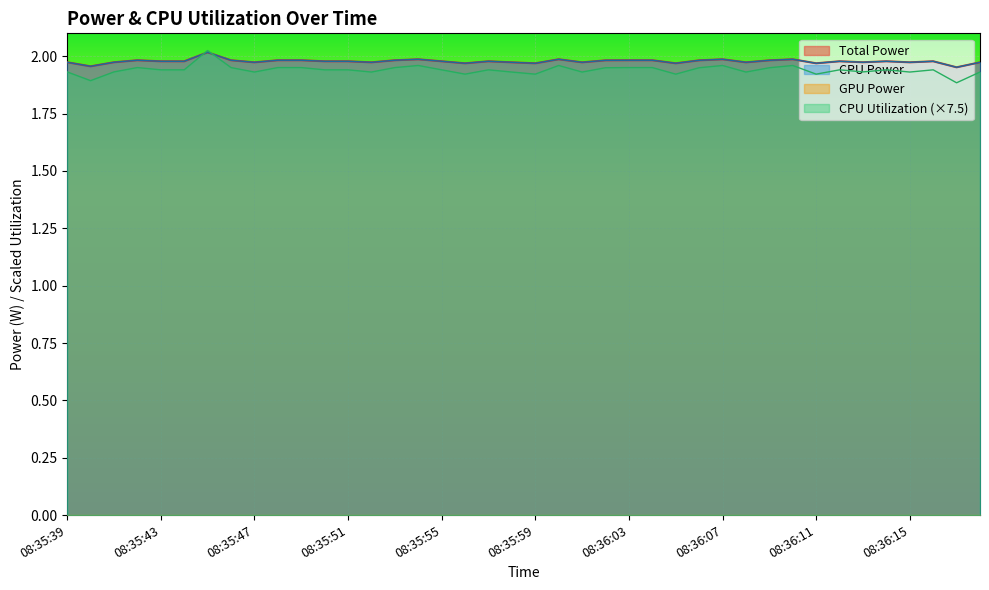

What is the total value across all series at 08:35:56?

5.9